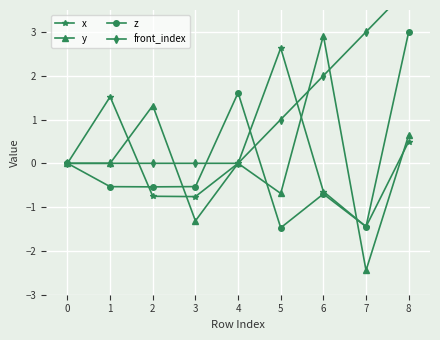

Is it true that z equals 4.7 at 8?

False